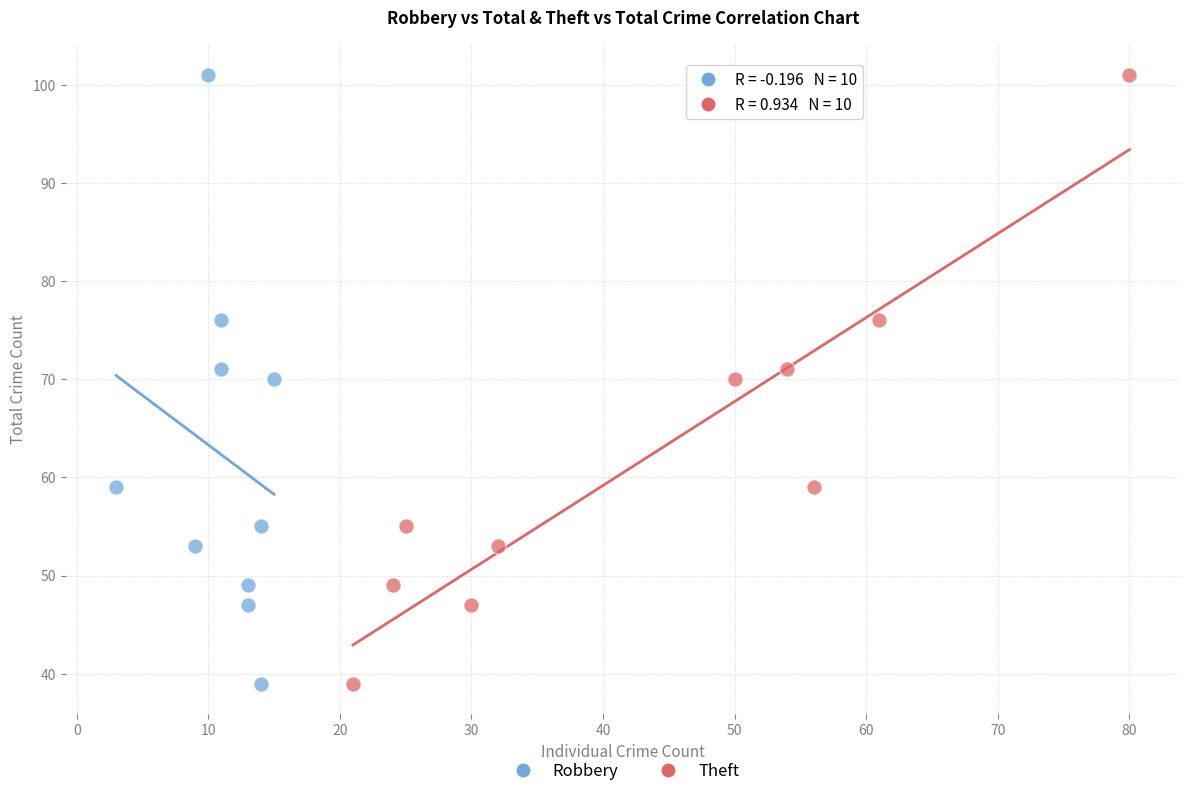

What are all the series names shown in the legend?

Robbery, Theft